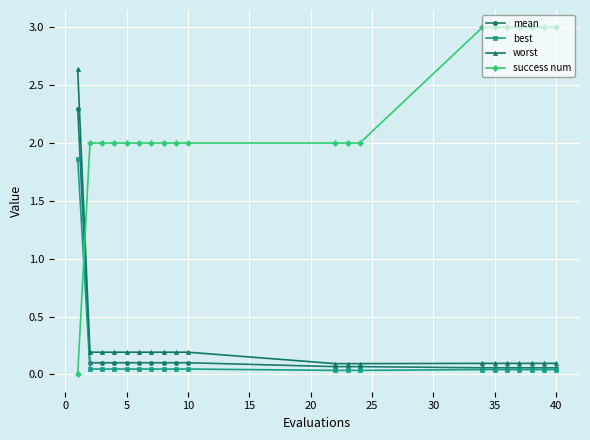

Rank the series by their maximum value, from lowest to highest.

best, mean, worst, success num